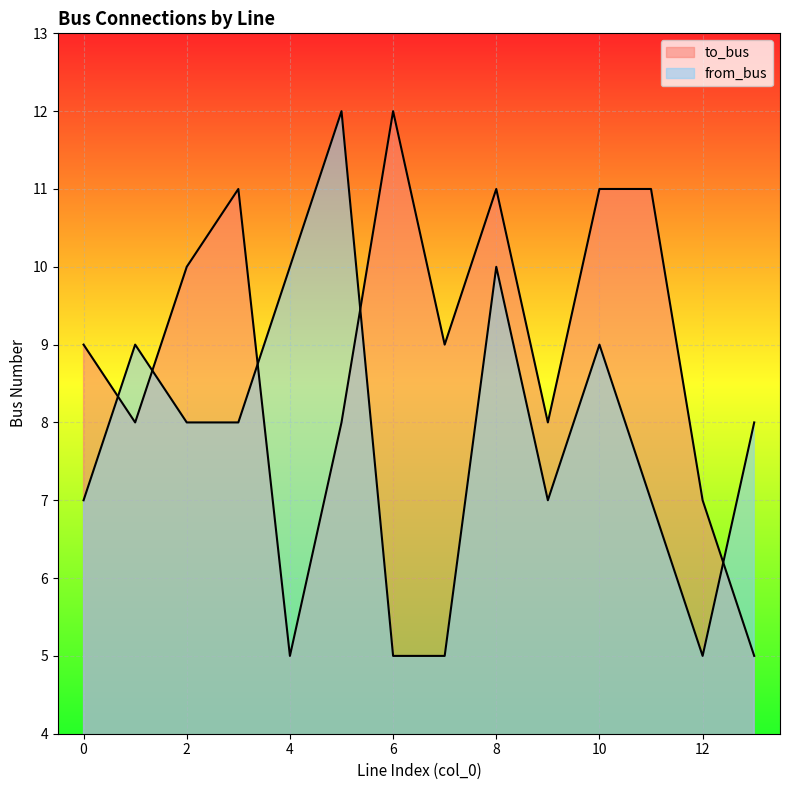

How many categories are shown in the chart?

14